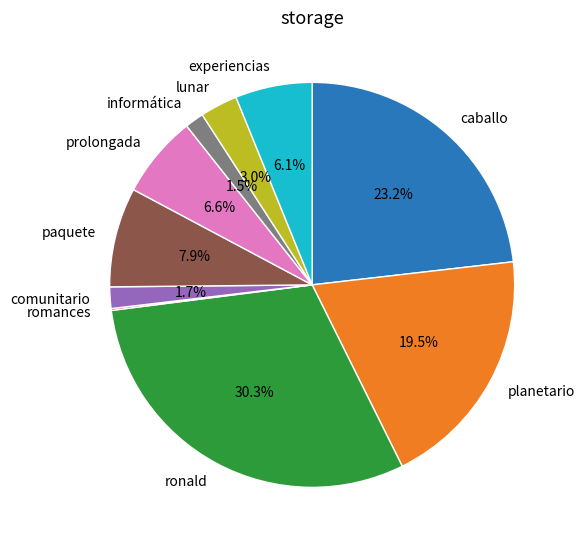

Which category has the biggest portion of the pie?

ronald